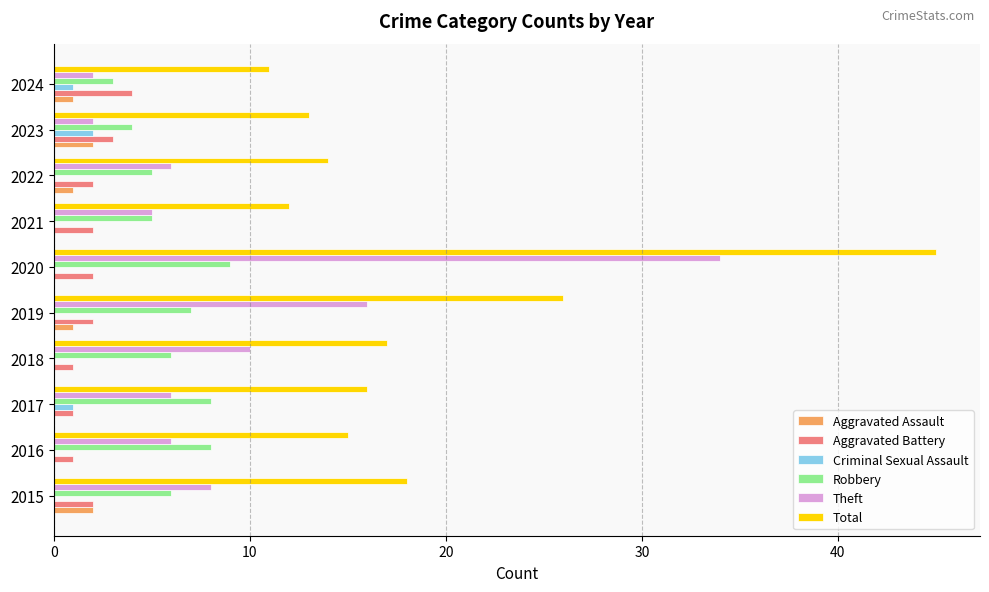

The Robbery series shows 9 at 2021. True or false?

False